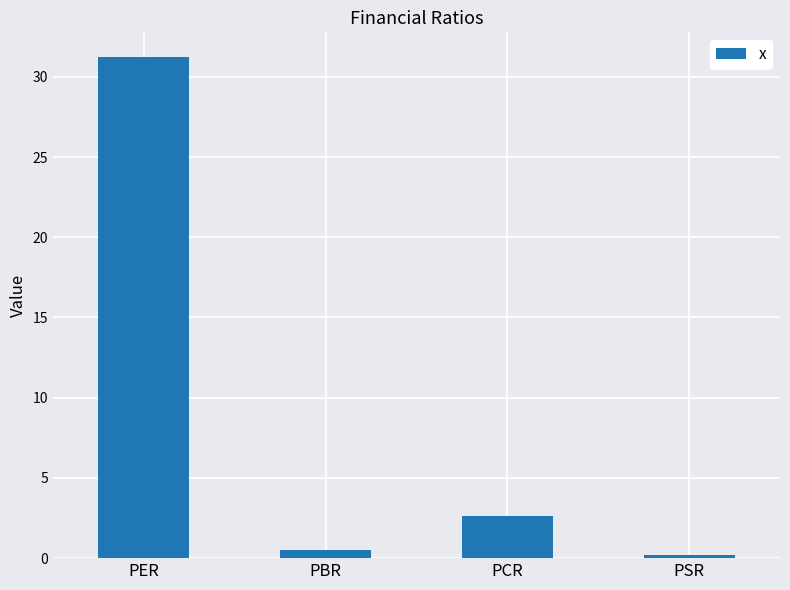

How many values are below 2?

2